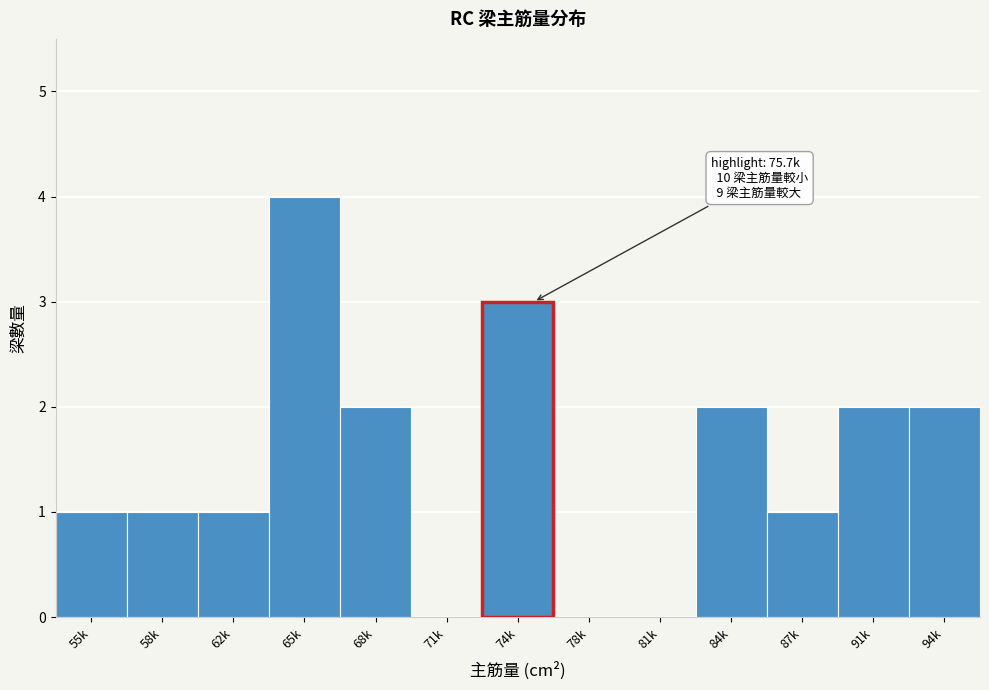

Reading left to right, transcribe all the data shown in this chart.

55k=1	58k=1	62k=1	65k=4	68k=2	71k=0	78k=0	81k=0	84k=2	87k=1	91k=2	94k=2